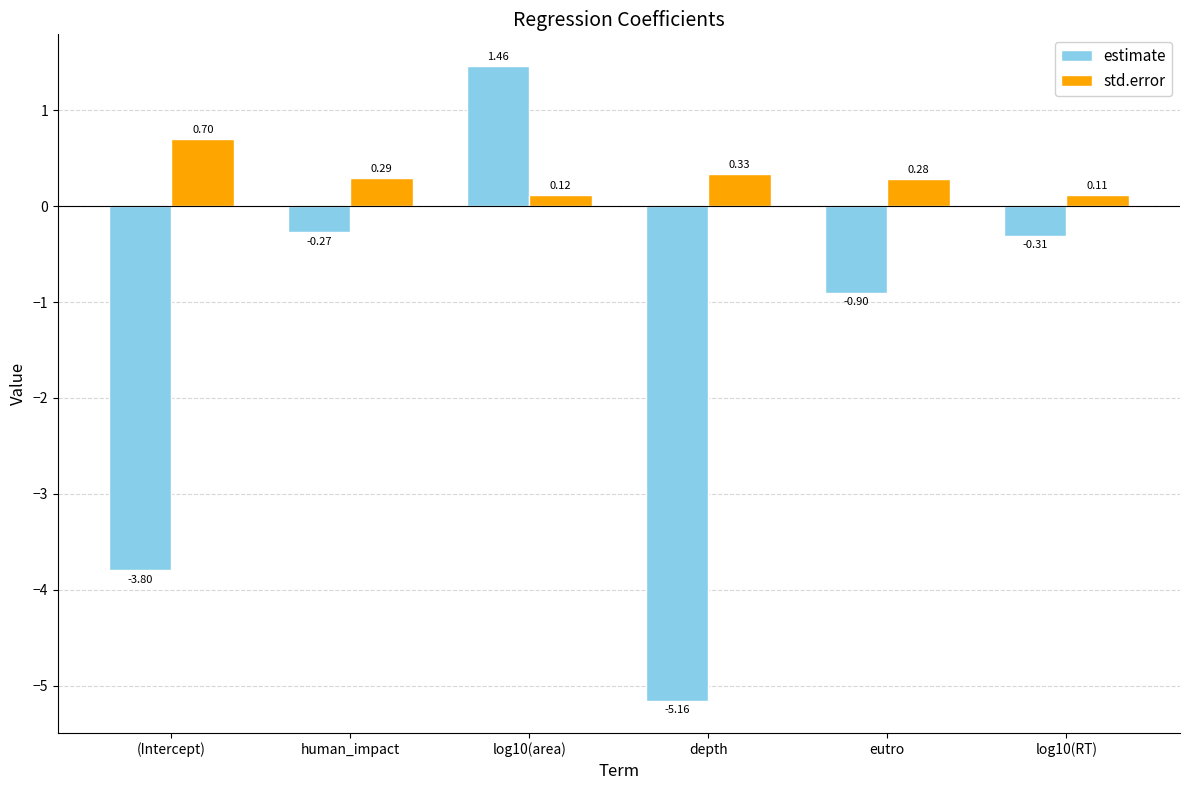

What is the label of the 1st bar from the right?

log10(RT)